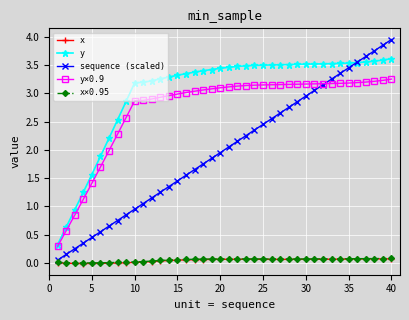

What is the lowest value of the y series?

0.3